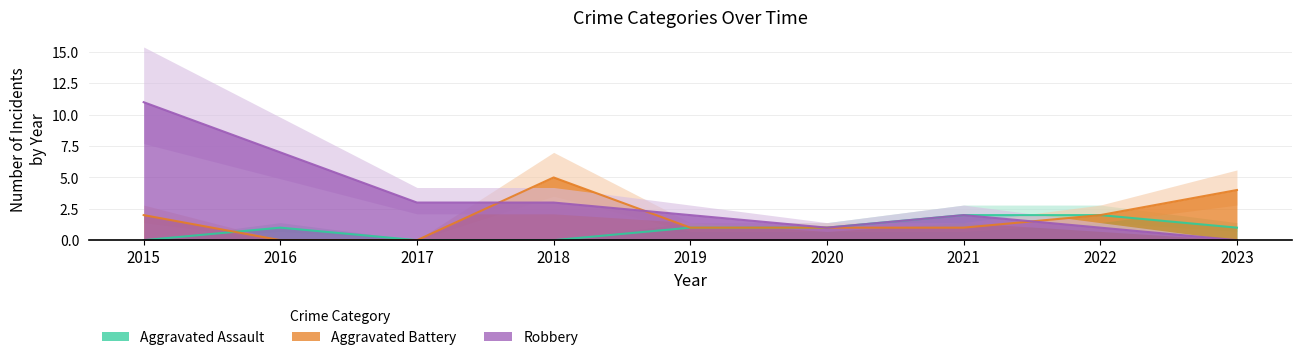

True or false: Aggravated Battery has a value of 5 at 2018.

True